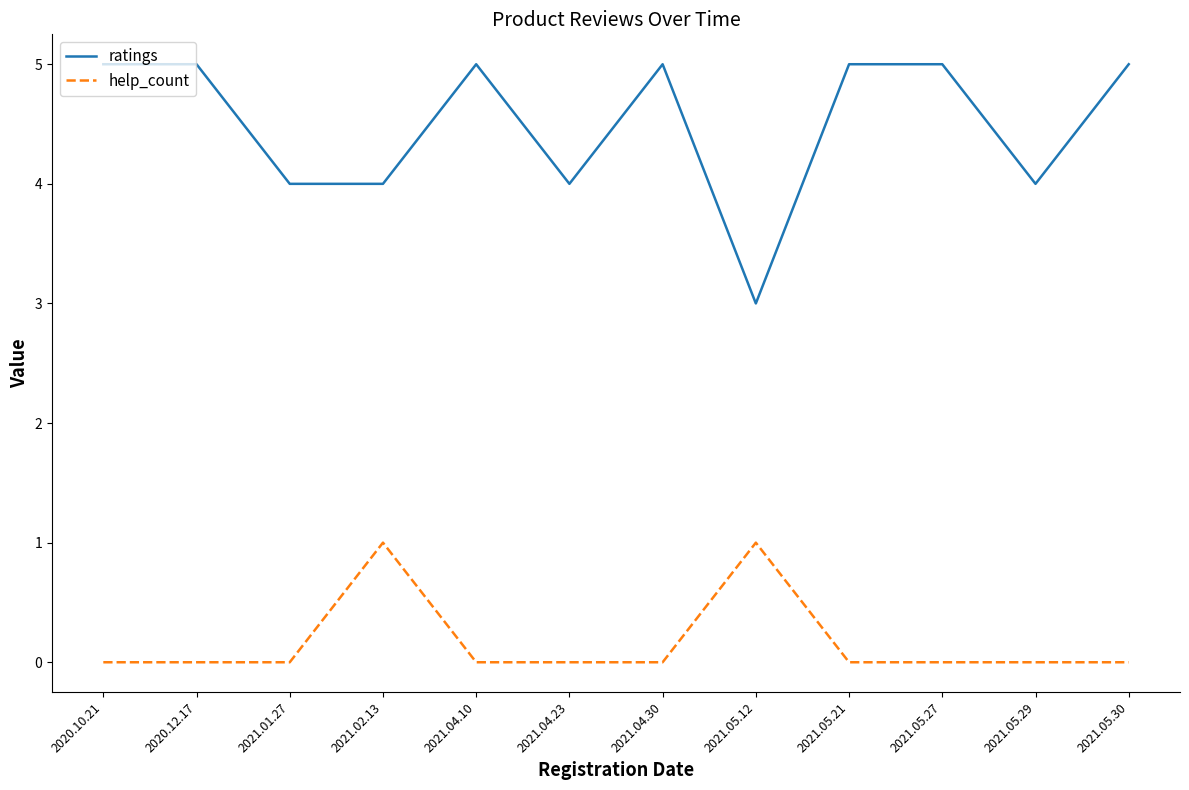

List the series in order of their peak value, lowest first.

help_count, ratings